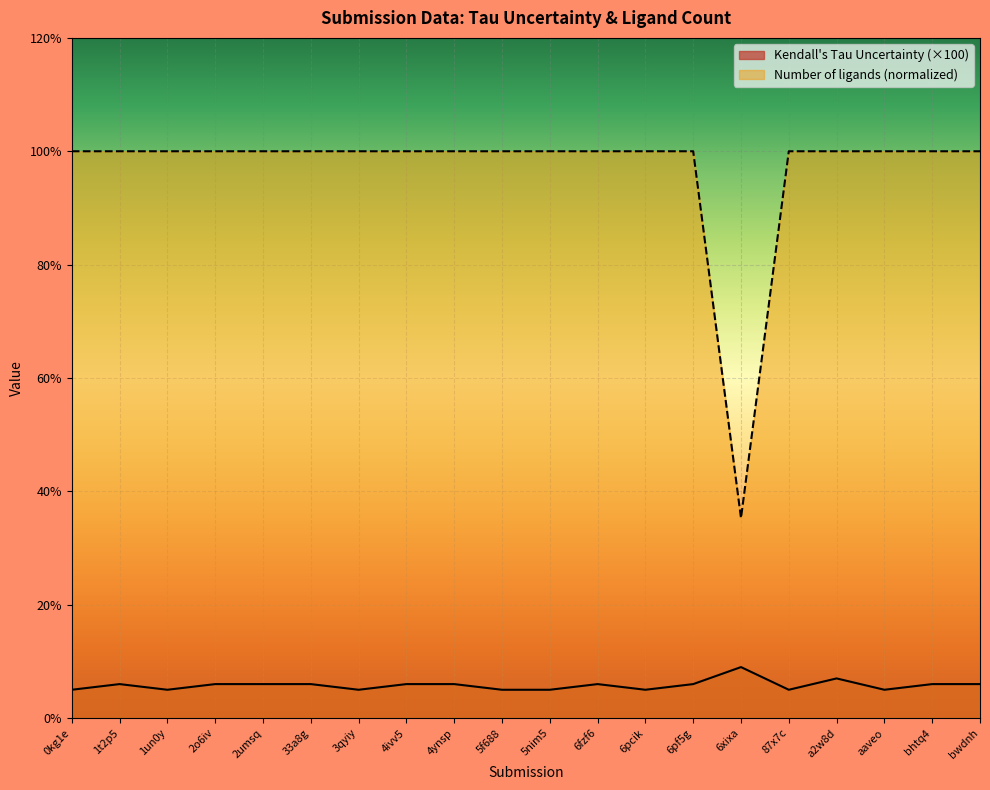

Reading left to right, list all the values displayed in this chart.

Kendall's Tau Uncertainty: 5.0	6.0	5.0	6.0	6.0	6.0	5.0	6.0	6.0	5.0	5.0	6.0	5.0	6.0	9.0	5.0	7.0	5.0	6.0	6.0
Number of ligands: 100.0	100.0	100.0	100.0	100.0	100.0	100.0	100.0	100.0	100.0	100.0	100.0	100.0	100.0	35.3	100.0	100.0	100.0	100.0	100.0